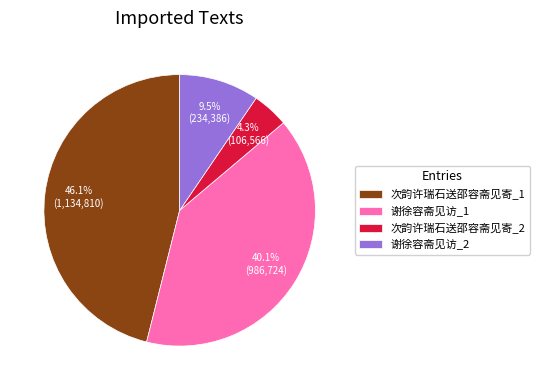

Count the number of slices in the pie.

4